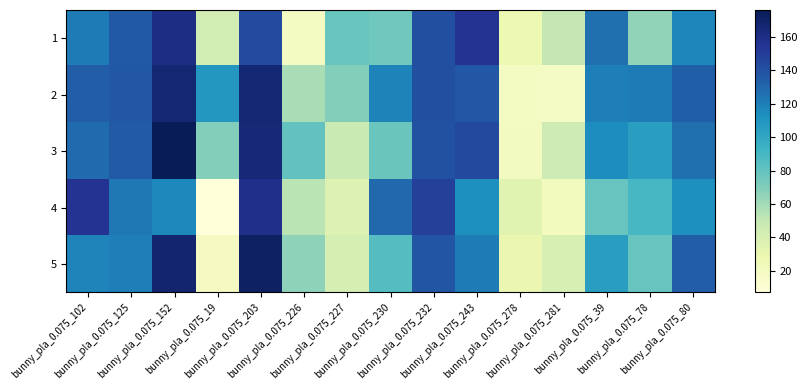

At how many categories does at least one series exceed 94?

11